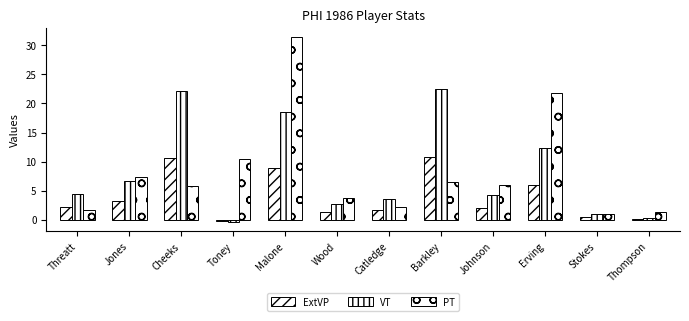

How many categories are shown in the chart?

12